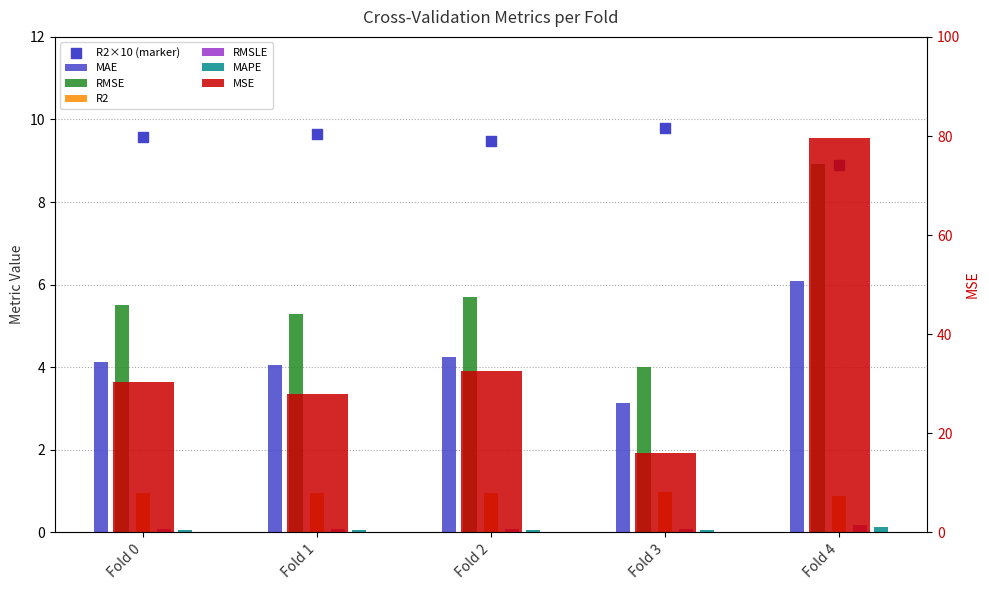

At how many categories does at least one series exceed 8?

5